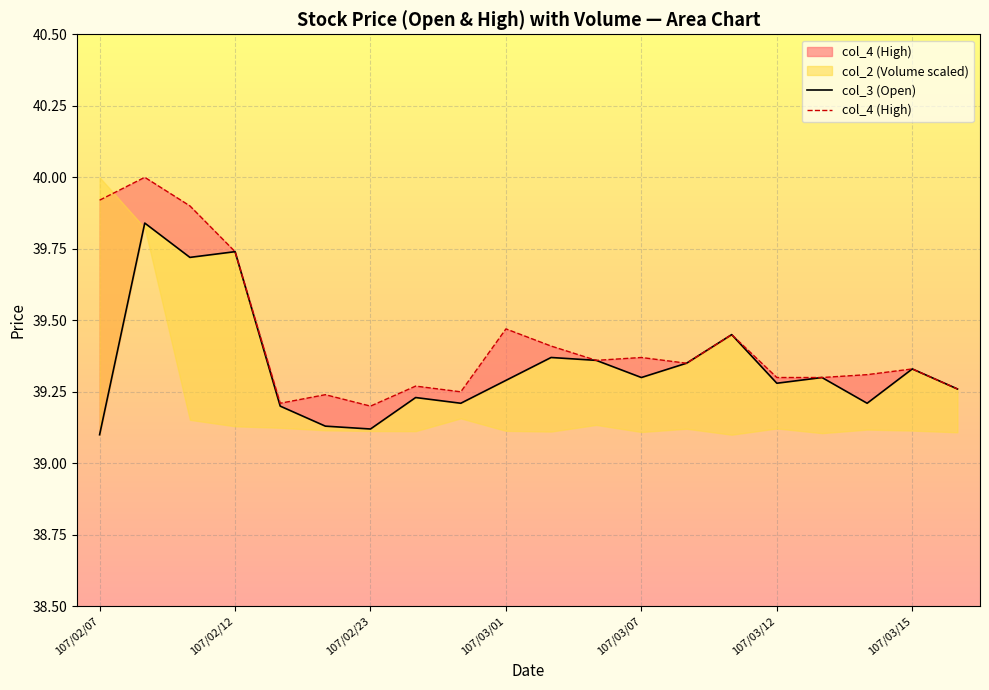

Which category has the lowest value in the col_4 series?

107/02/23